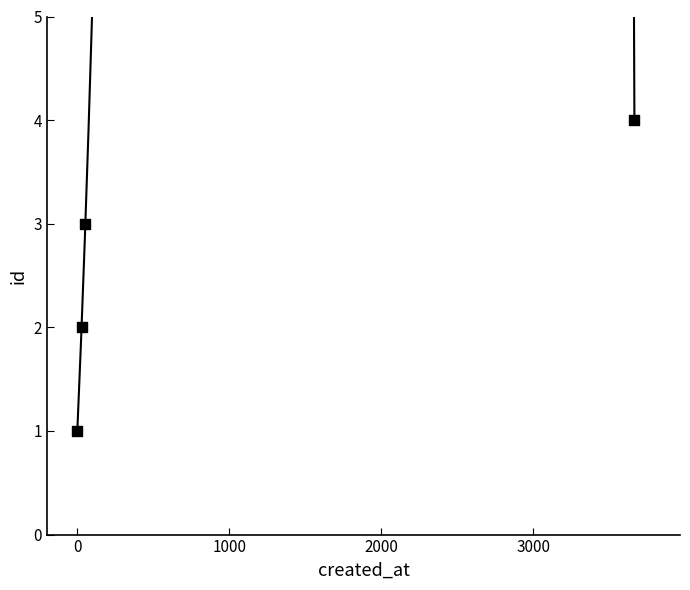

Between 2016-01-09 18:59:49 and 2016-01-09 19:00:14, which is larger?

2016-01-09 19:00:14